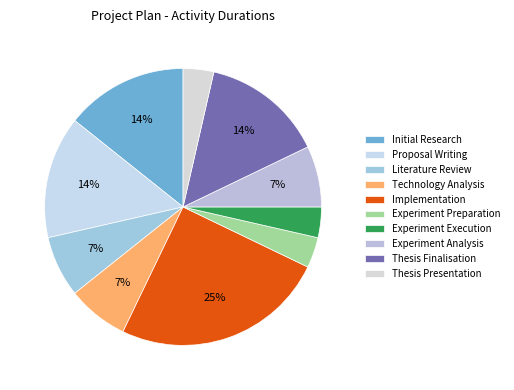

Is Thesis Finalisation the majority of the pie?

No